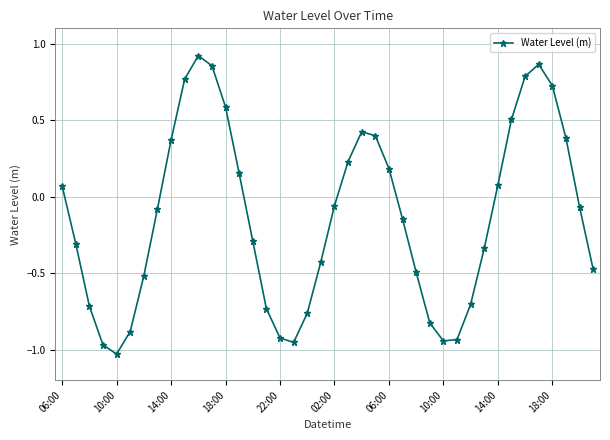

What is the difference between the second highest and minimum values?

1.9